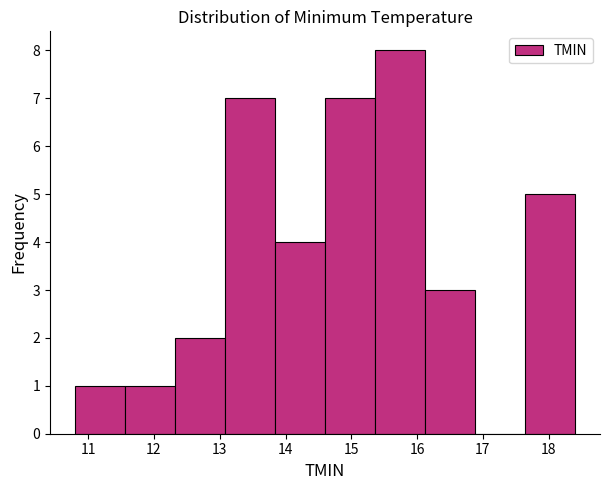

Reading left to right, transcribe this chart: for each bar, give the range it covers on the x-axis and its height. Neither the bar edges nor the heights are printed on the chart, so give them approximately, as read against the axes.

10.80 to 11.56: 1
11.56 to 12.32: 1
12.32 to 13.08: 2
13.08 to 13.84: 7
13.84 to 14.60: 4
14.60 to 15.36: 7
15.36 to 16.12: 8
16.12 to 16.88: 3
16.88 to 17.64: 0
17.64 to 18.40: 5